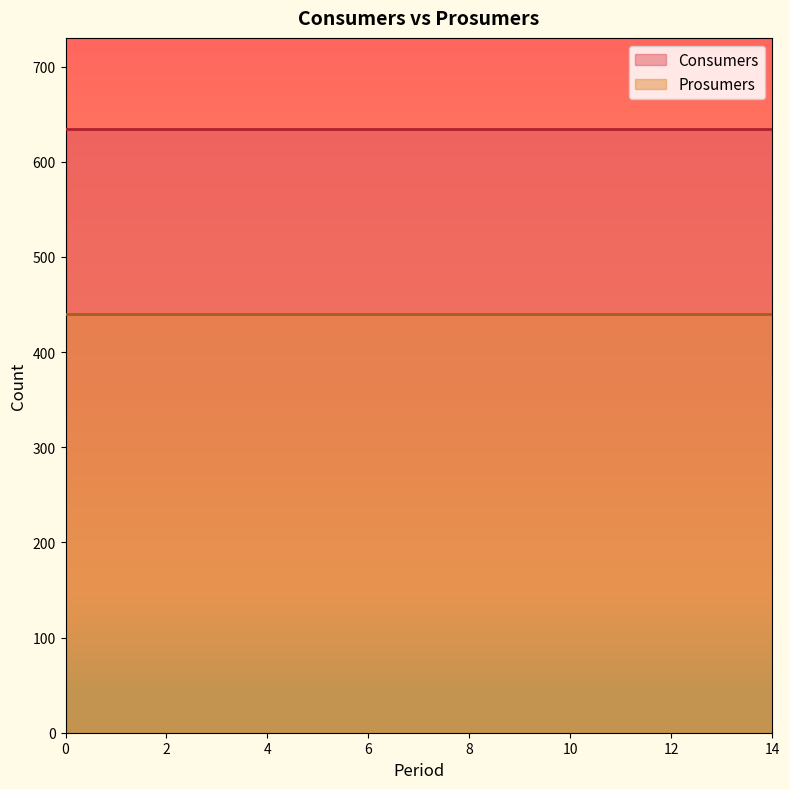

What is the maximum value shown in the chart?

635